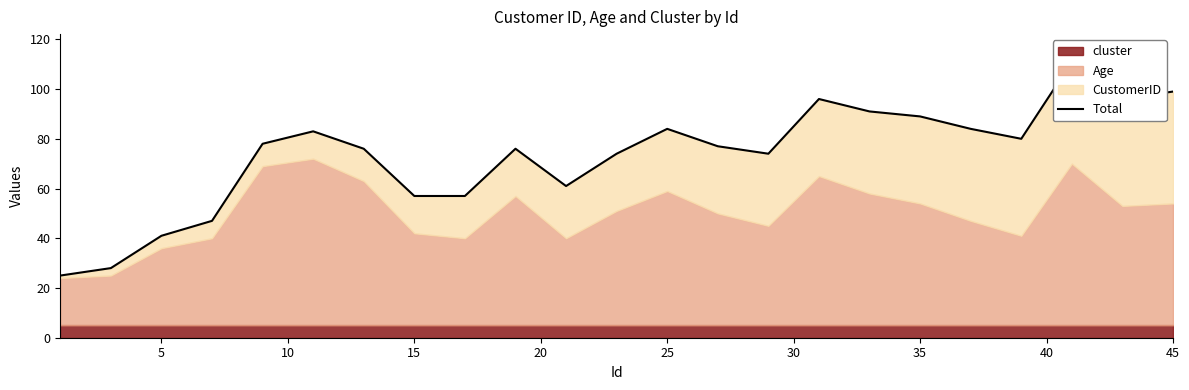

The chart shows a value of 34 at 0. True or false?

False